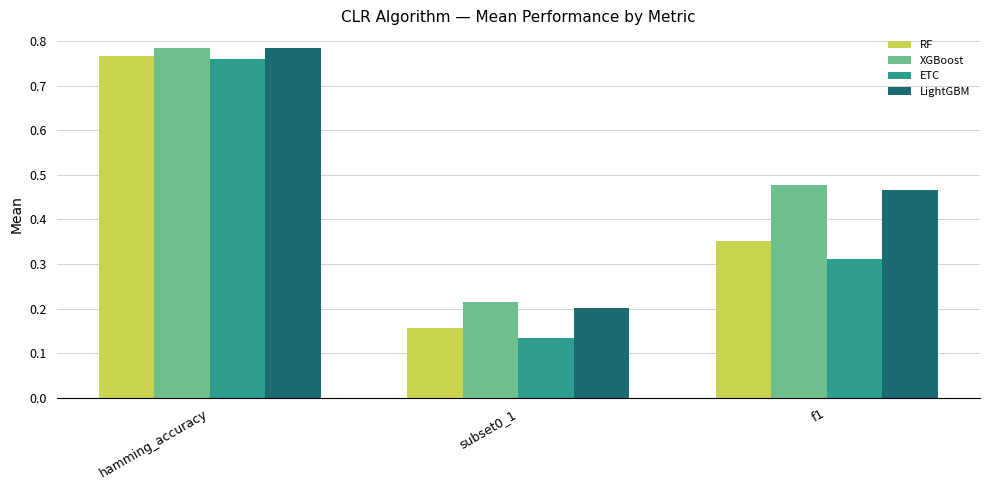

Which category has the highest value in the ETC series?

hamming_accuracy